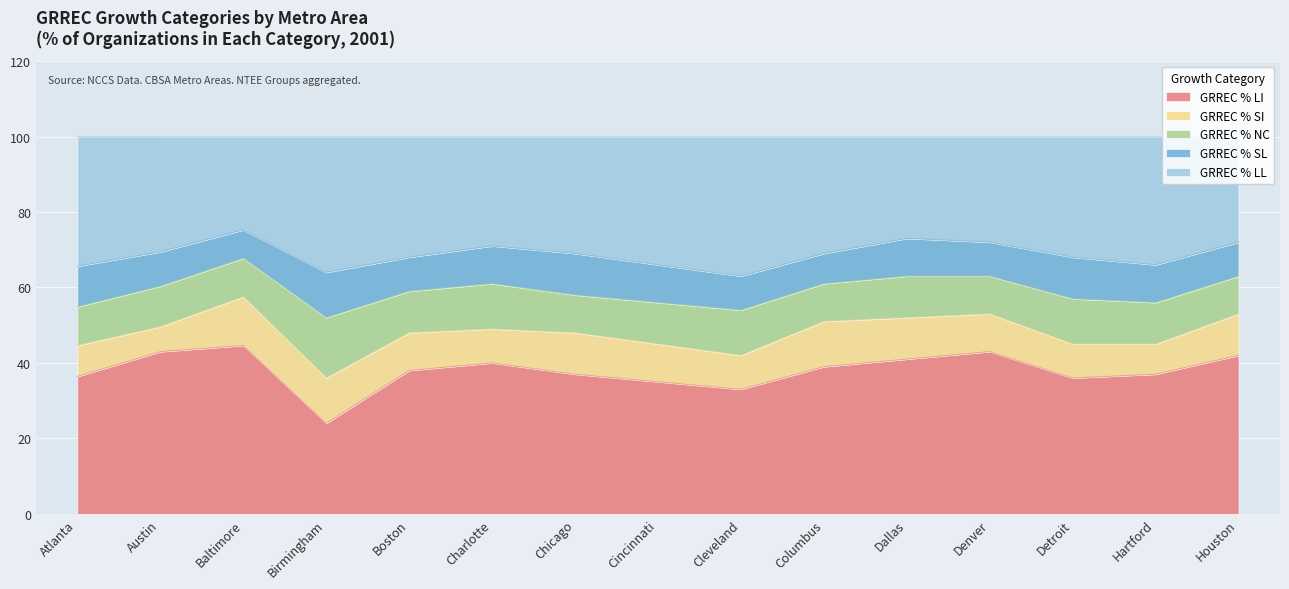

What is the difference between the GRREC % LI values at Atlanta and Columbus?

2.6